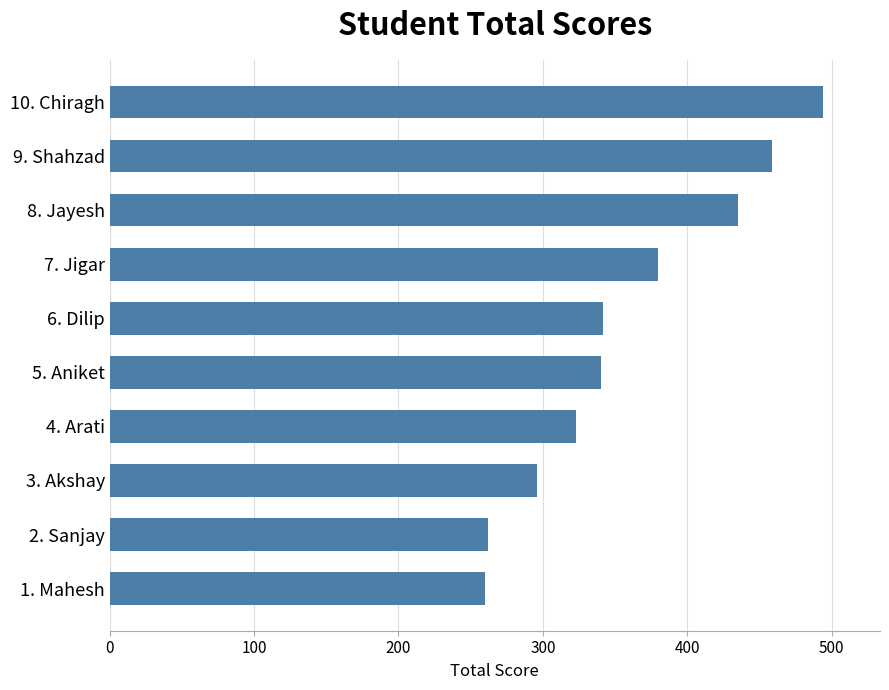

The value at 2. Sanjay is 444. True or false?

False